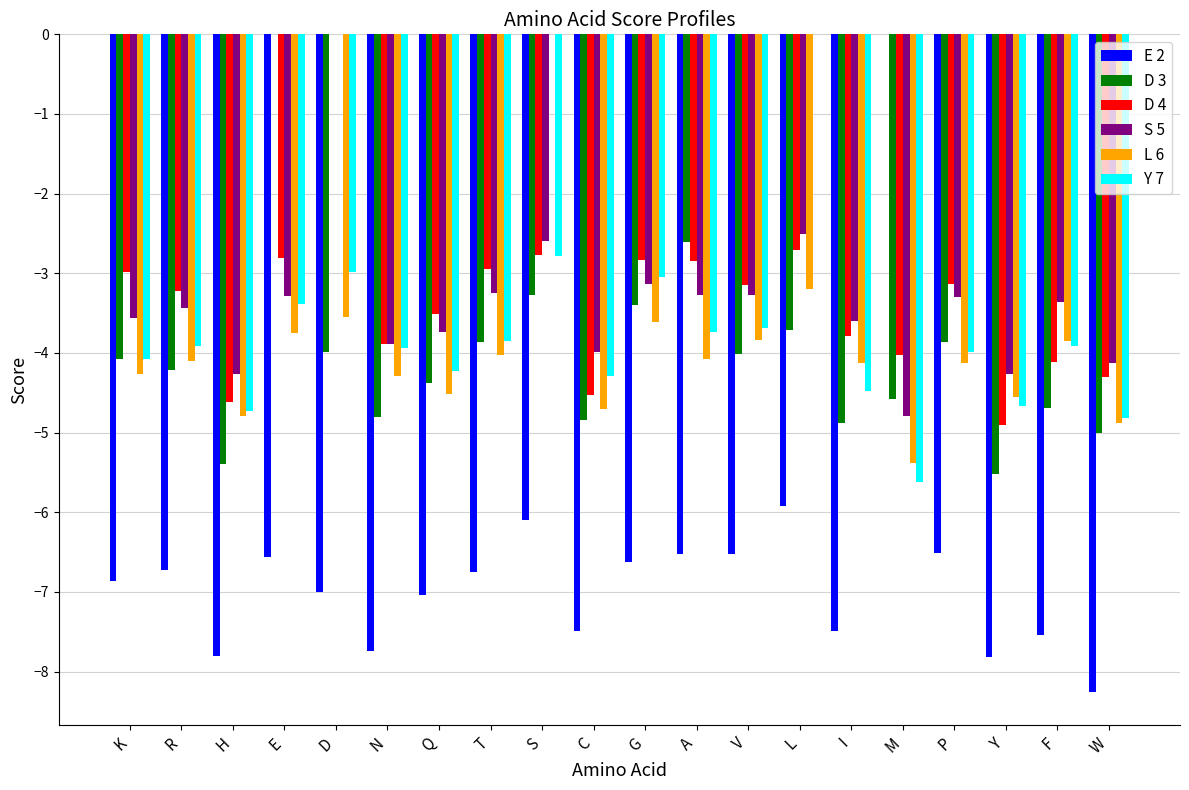

Is it true that L 6 equals 0.0 at S?

True